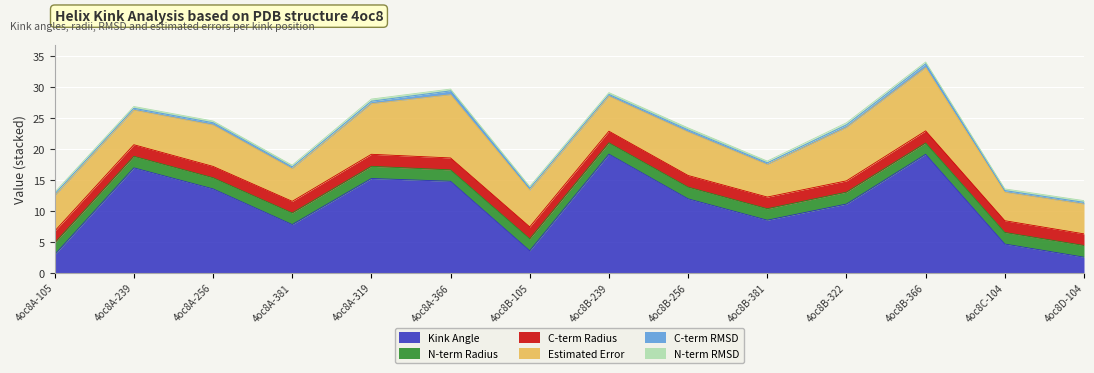

Reading left to right, what are all the values shown in this chart?

Kink_Angle: 2.9	16.9	13.5	7.8	15.2	14.8	3.5	19.1	11.9	8.5	11.1	19.1	4.6	2.5
n_radius: 1.9	1.9	1.8	1.9	2.0	1.8	1.9	1.8	1.9	1.9	1.9	1.8	1.9	1.9
c_rmsd: 0.3	0.3	0.4	0.3	0.4	0.6	0.3	0.3	0.4	0.3	0.4	0.6	0.3	0.3
Estimated_Error: 5.7	5.6	6.7	5.3	8.2	10.2	5.9	5.6	7.0	5.2	8.6	10.2	4.6	4.8
c_radius: 1.9	1.9	1.8	1.9	1.9	1.9	1.9	1.9	1.9	1.9	1.8	2.0	1.9	1.9
n_rmsd: 0.3	0.3	0.3	0.3	0.3	0.3	0.3	0.3	0.3	0.3	0.3	0.3	0.3	0.3